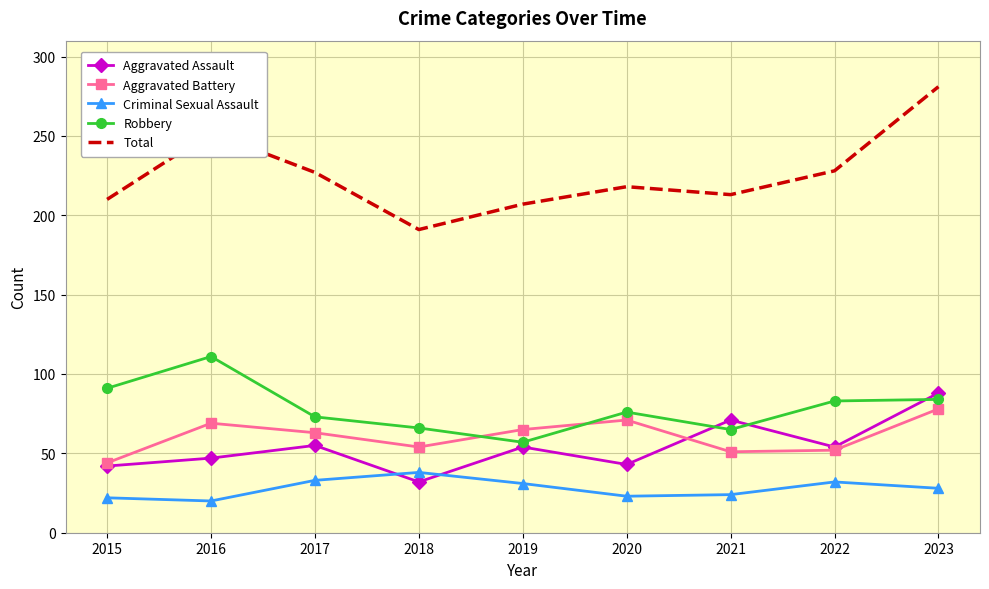

What is the sum of all Aggravated Assault values?

486